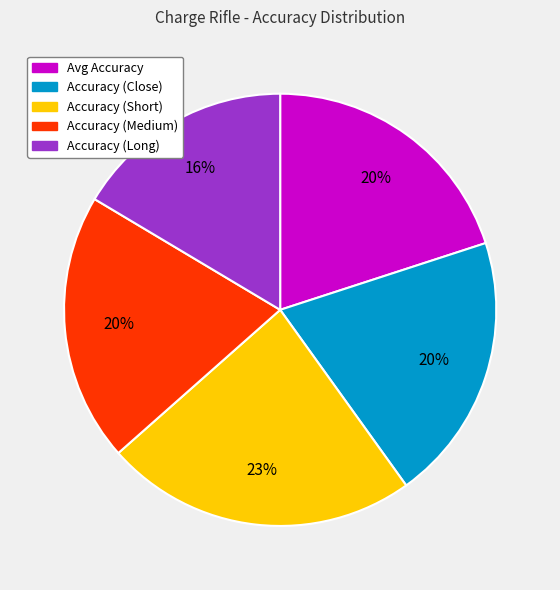

Is Accuracy (Short) the majority of the pie?

No